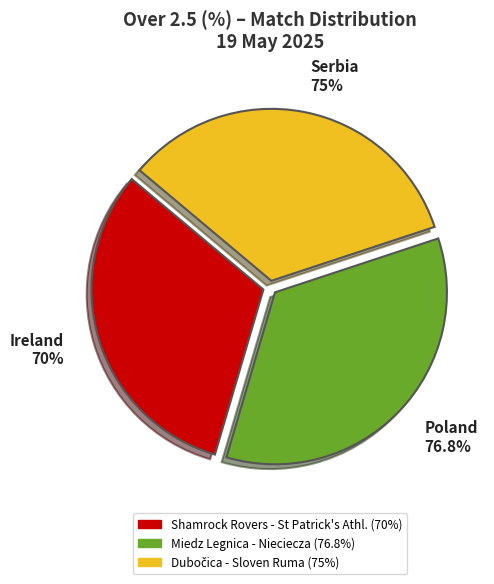

Does Dubočica - Sloven Ruma represent more than half of the total?

No